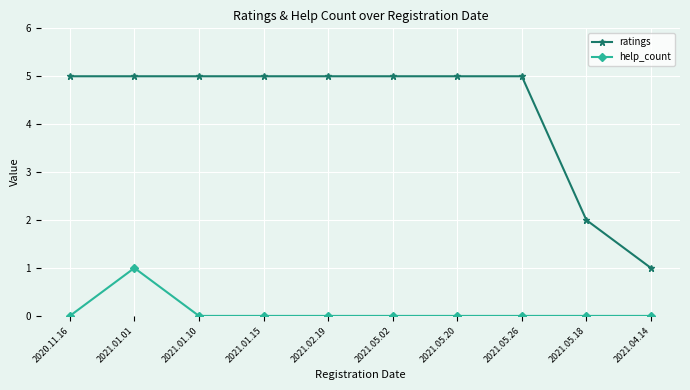

What is the approximate value of help_count at 2021.01.01?

1